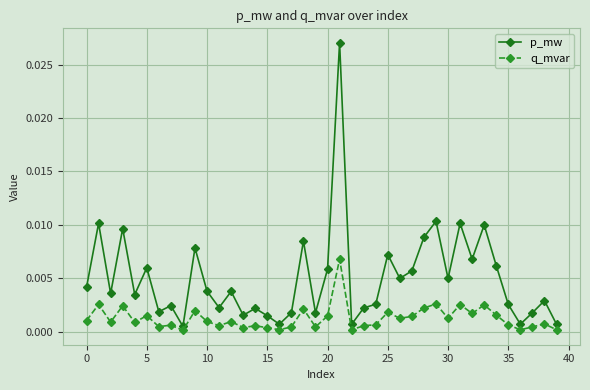

True or false: p_mw and q_mvar cross at least once.

False